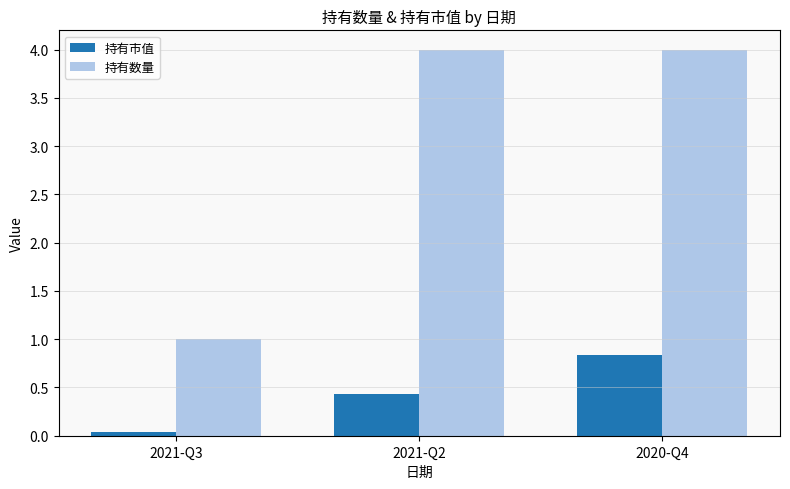

What is the label of the 3rd bar from the right?

2021-Q3